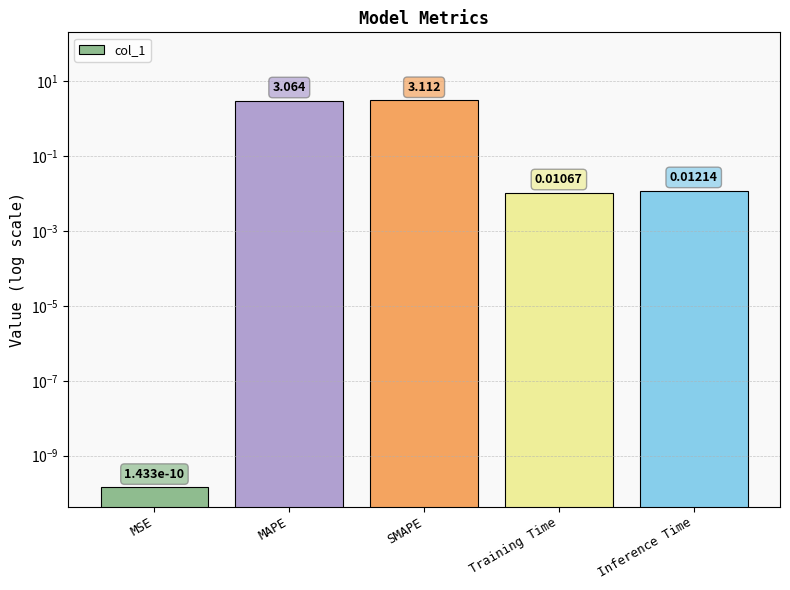

Which category has the highest value across all series?

SMAPE